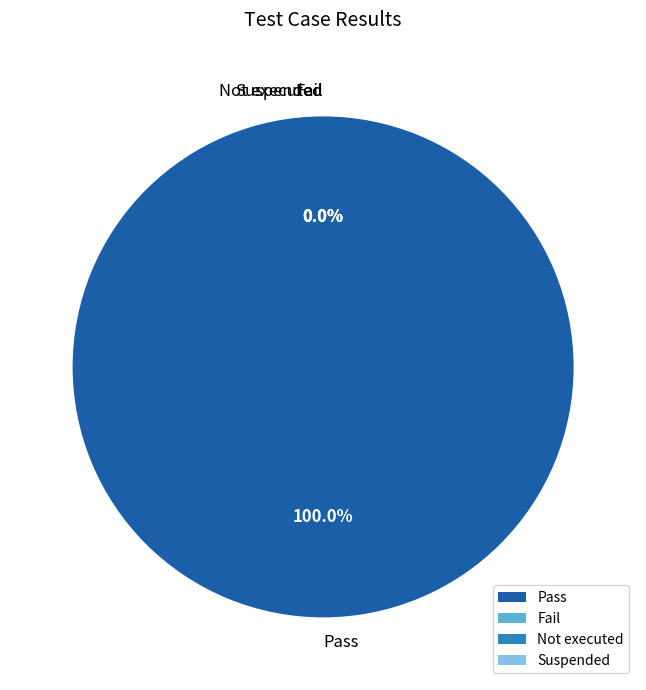

Rank the categories by value from highest to lowest.

Pass, Fail, Not executed, Suspended